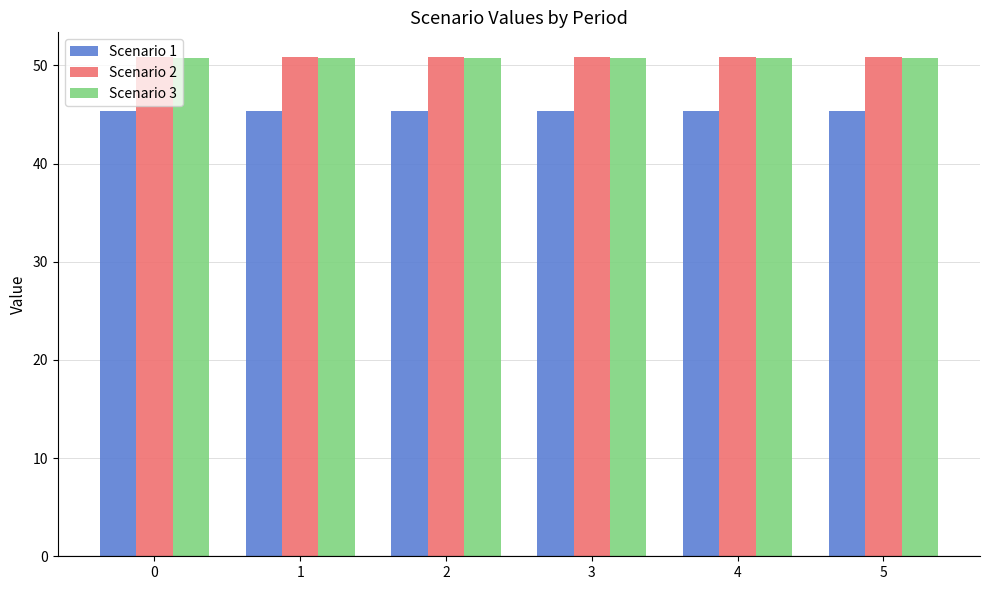

Count the number of categories in the chart.

6